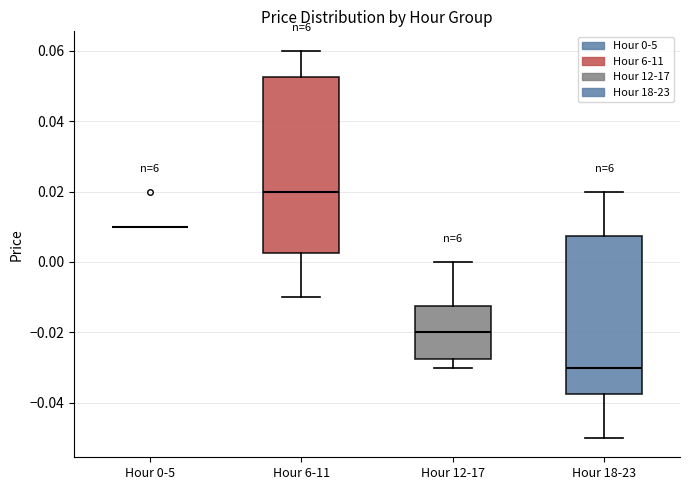

Reading left to right, read every box against the y-axis: the position of its median line, the range the box covers, and the ends of its whiskers. The values are not printed on the chart, so give them approximately, as read against the axis.

Hour 0-5: box collapsed to a line at 0.010, whiskers 0.010 to 0.010
Hour 6-11: median 0.020, box 0.002 to 0.052, whiskers -0.010 to 0.060
Hour 12-17: median -0.020, box -0.028 to -0.012, whiskers -0.030 to 0.000
Hour 18-23: median -0.030, box -0.038 to 0.008, whiskers -0.050 to 0.020